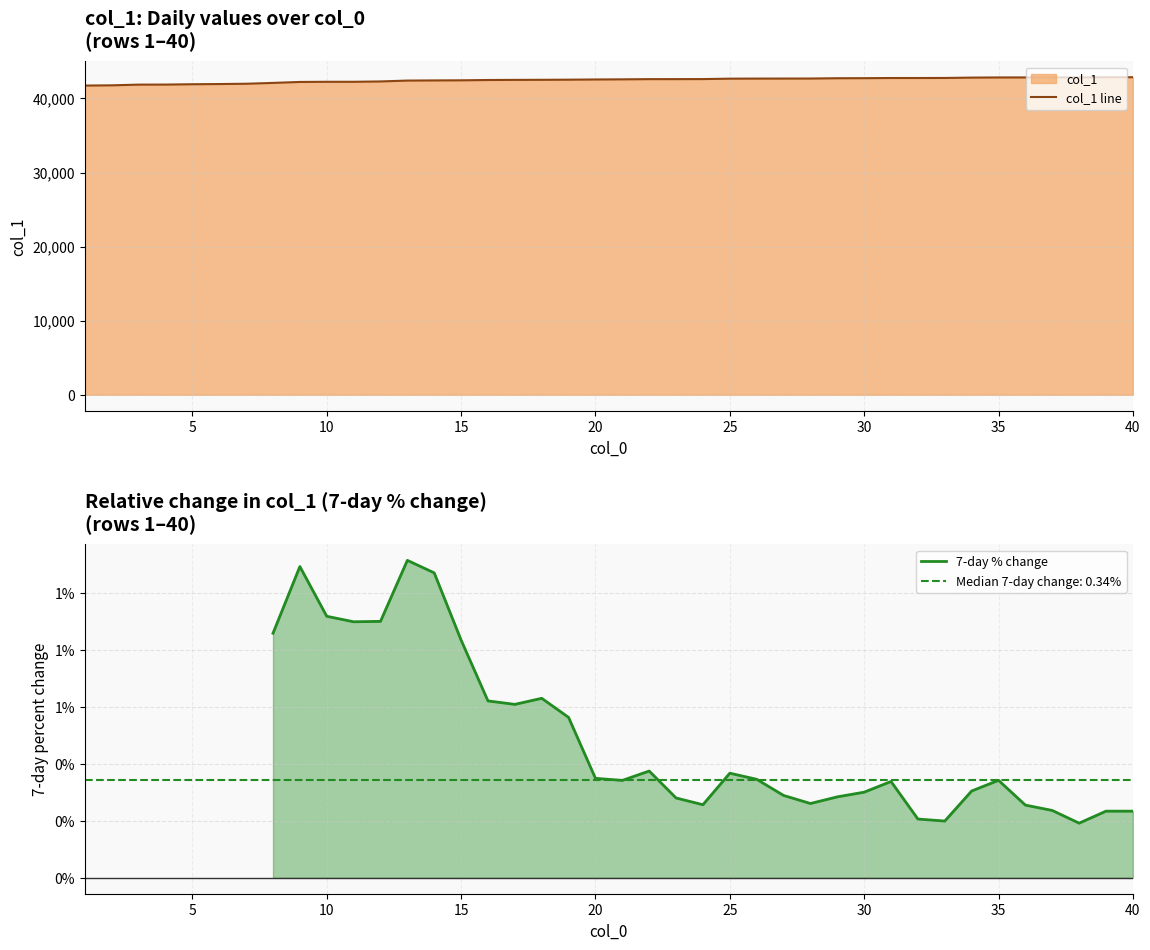

Rank the categories by value from highest to lowest.

40, 39, 38, 36, 37, 35, 34, 33, 31, 32, 30, 29, 28, 27, 26, 25, 24, 23, 22, 21, 20, 19, 18, 17, 16, 15, 14, 13, 12, 10, 11, 9, 8, 7, 6, 5, 4, 3, 2, 1